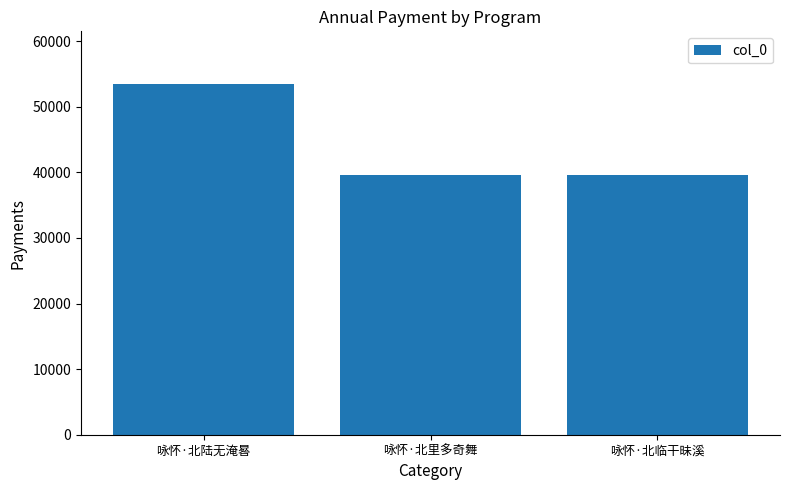

What position from the left is 咏怀·北陆无淹晷?

1